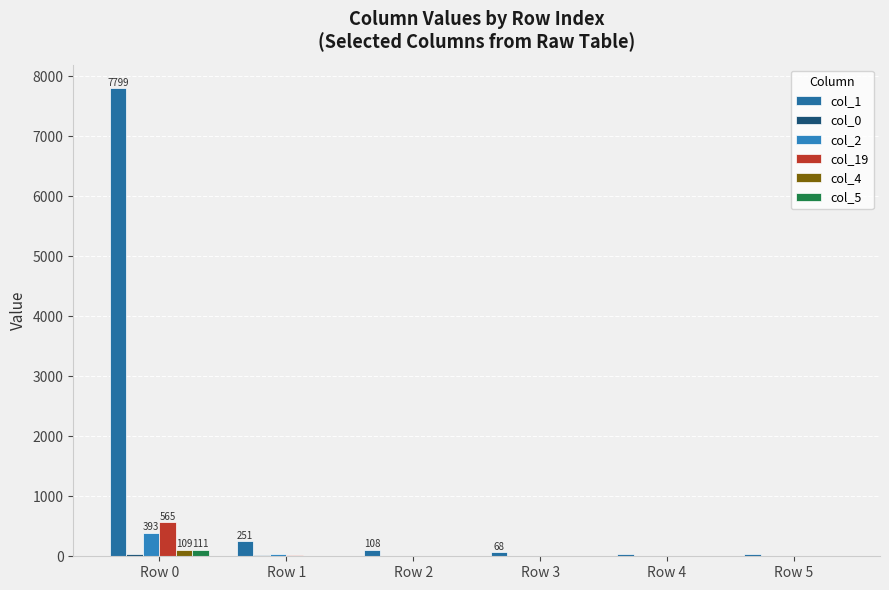

Are the bars grouped side by side (vs. stacked)?

Yes